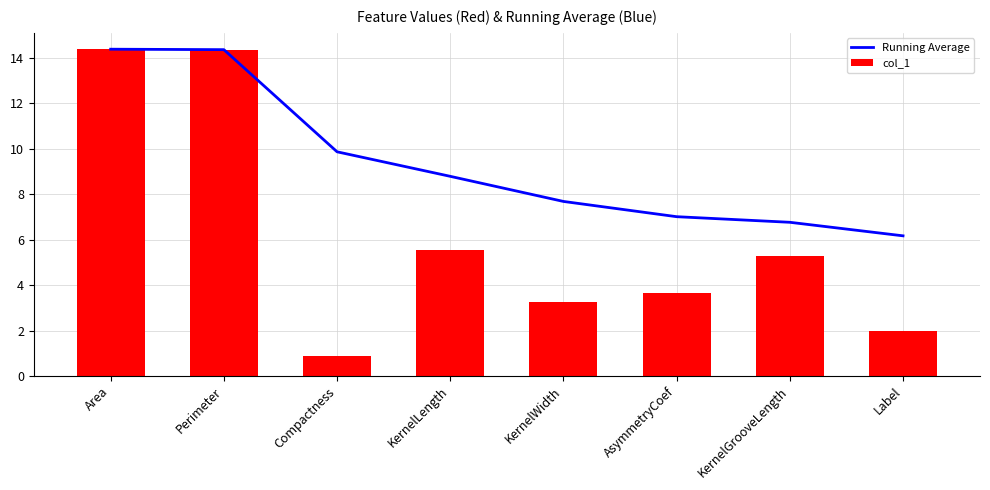

What position from the left is KernelWidth?

5